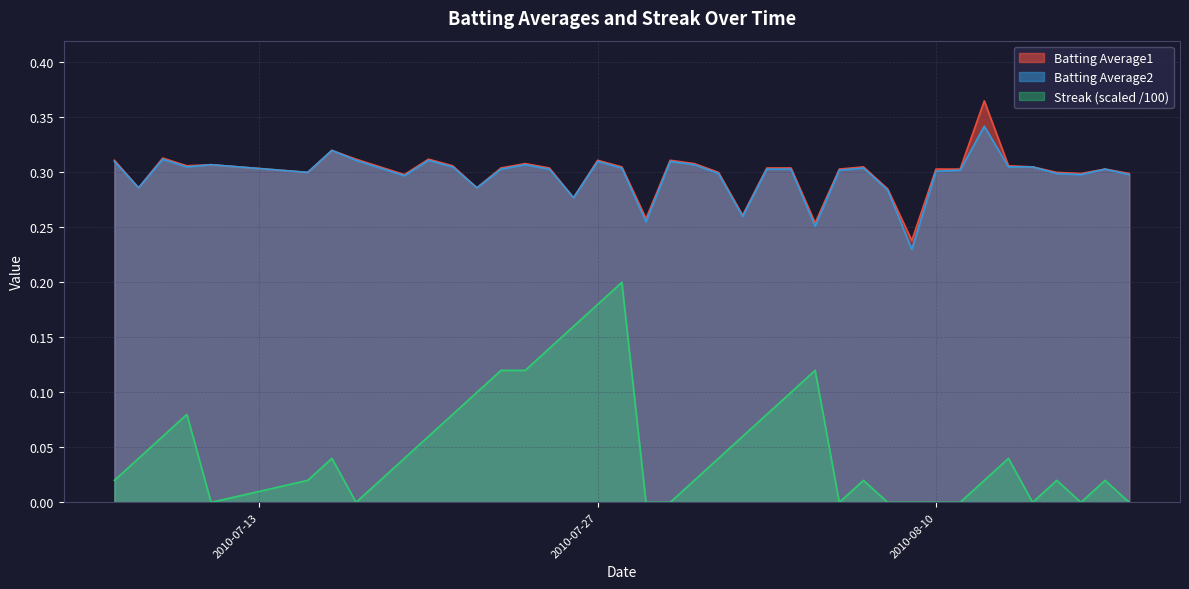

How many positive values does the Streak series have?

28